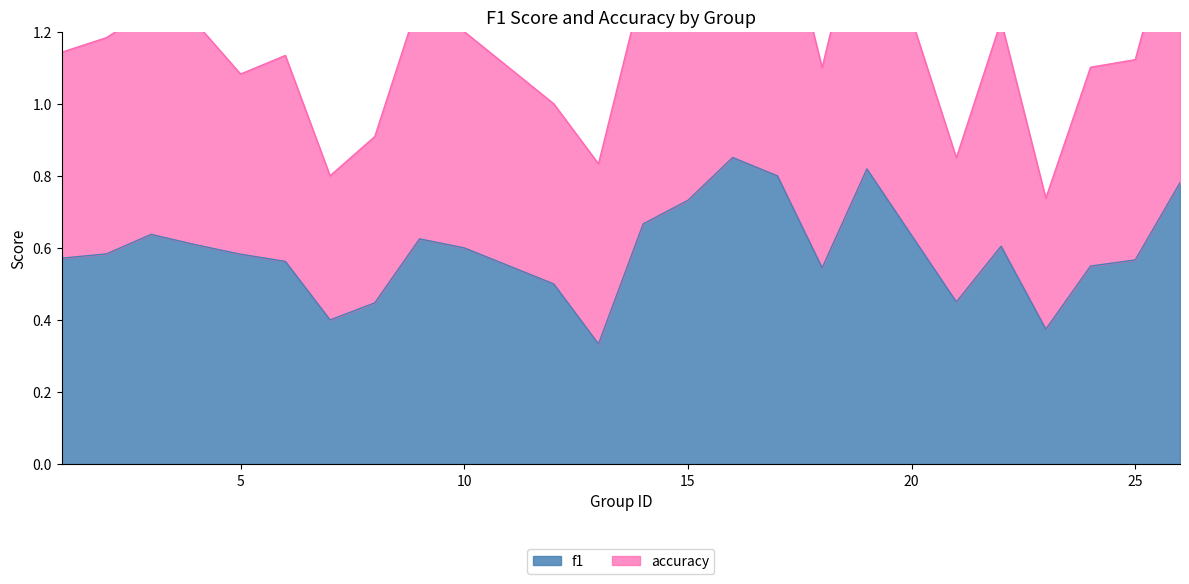

What is the value of the accuracy point at the 16th from the left?

1.6